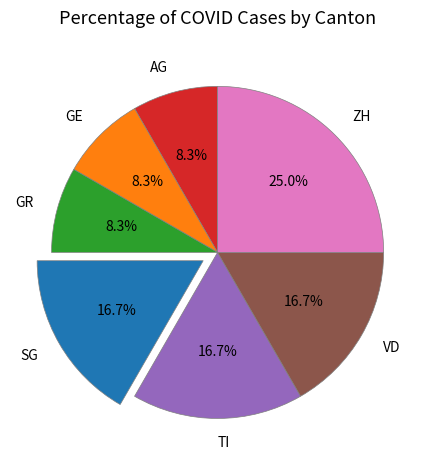

Combined, do GR and GE account for over 50%?

No